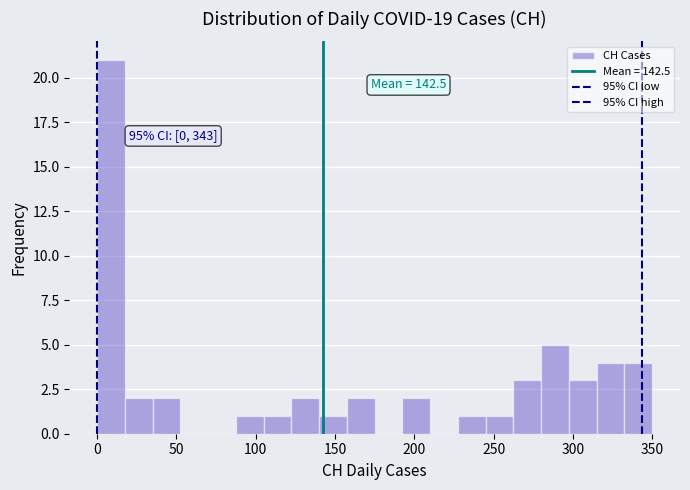

Around what value on the x-axis is the tallest bar? Give the approximate position of its centre, as read against the axis.

10